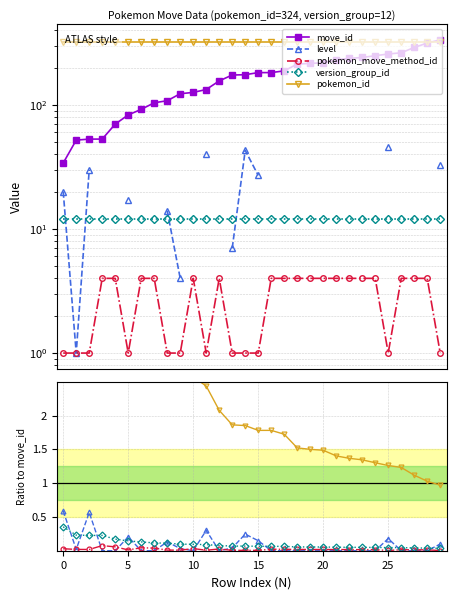

How many data points does each series have?

30